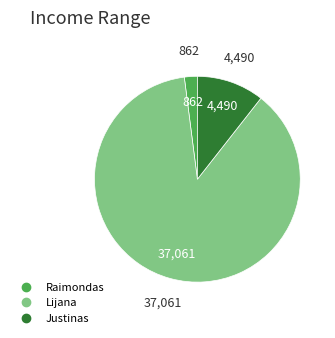

What is the ratio of the value at Lijana to the value at Raimondas?

43.0